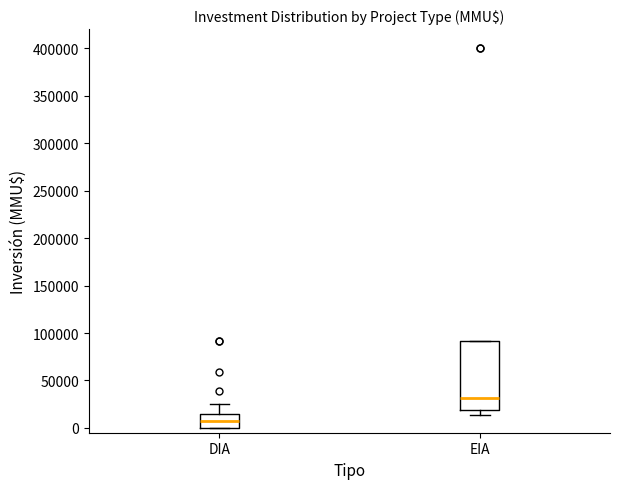

Which box is the tallest, from its lower edge to its upper edge?

EIA